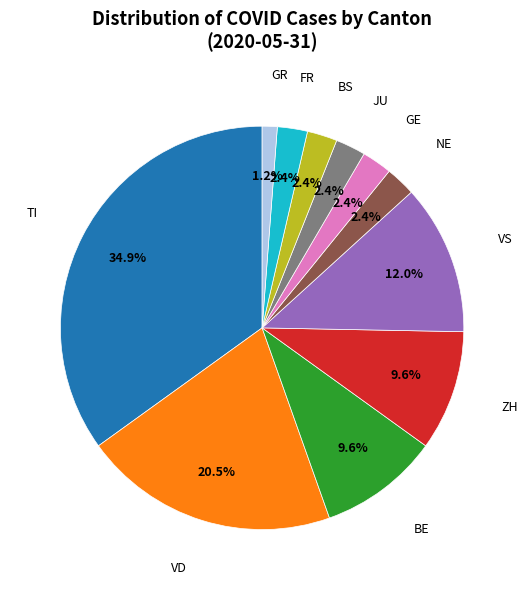

Does any single category account for the majority?

No